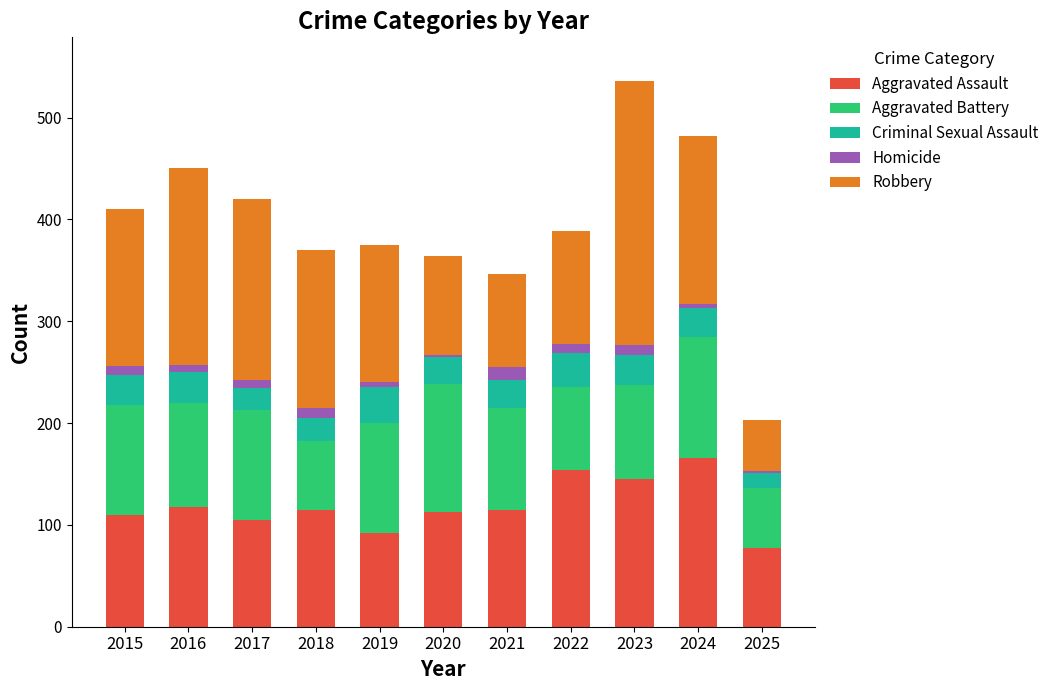

The value of Aggravated Assault at 2016 is 190. True or false?

False